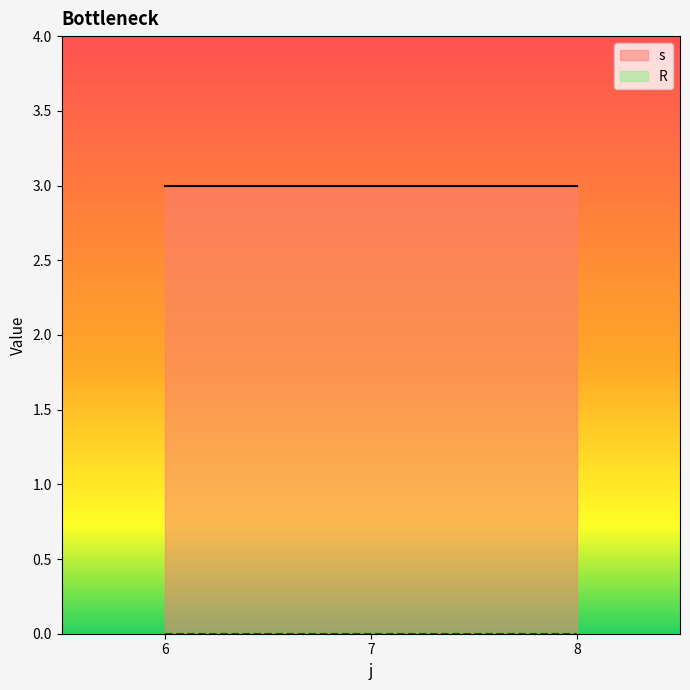

Count the number of categories in the chart.

3